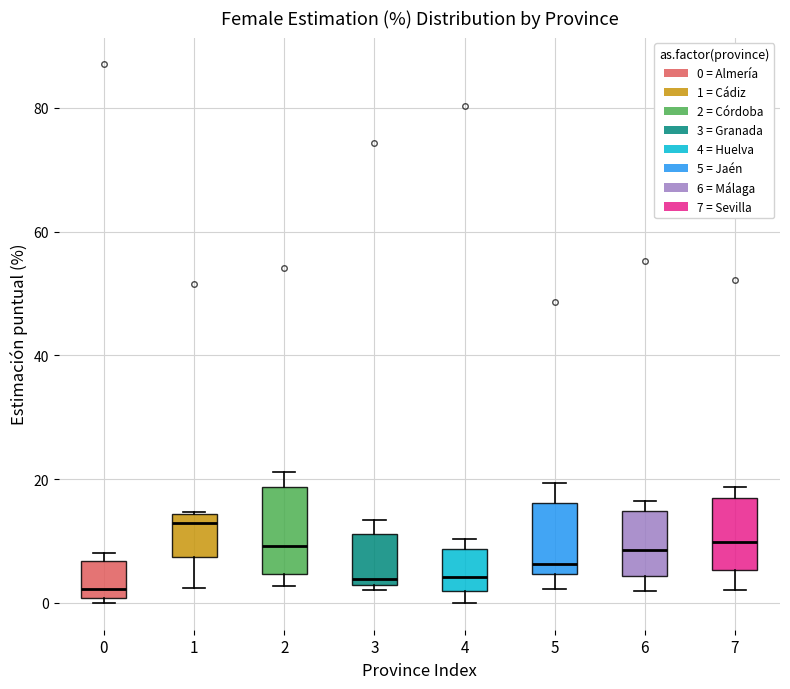

Reading left to right, read every box against the y-axis: the position of its median line, the range the box covers, and the ends of its whiskers. The values are not printed on the chart, so give them approximately, as read against the axis.

0: median 2, box 0 to 6, whiskers 0 (just below the box's lower edge) to 8
1: median 12, box 8 to 14, whiskers 2 to 14
2: median 10, box 4 to 18, whiskers 2 to 22
3: median 4, box 2 to 12, whiskers 2 (just below the box's lower edge) to 14
4: median 4, box 2 to 8, whiskers 0 to 10
5: median 6, box 4 to 16, whiskers 2 to 20
6: median 8, box 4 to 14, whiskers 2 to 16
7: median 10, box 6 to 16, whiskers 2 to 18